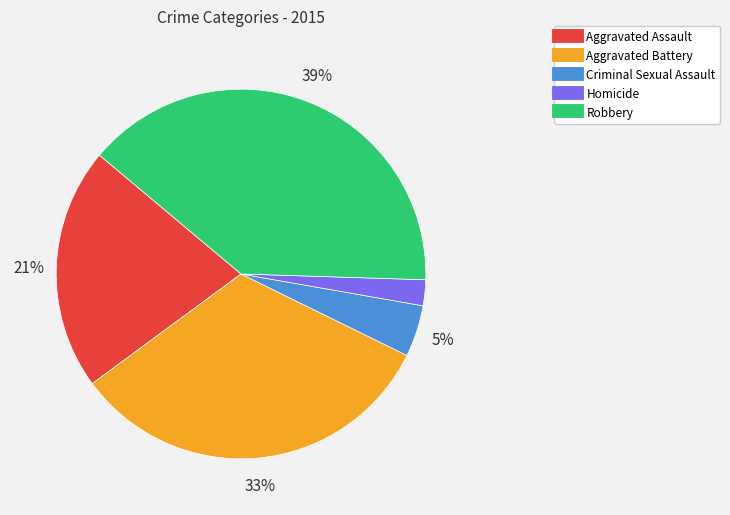

Is there a majority slice in this chart?

No